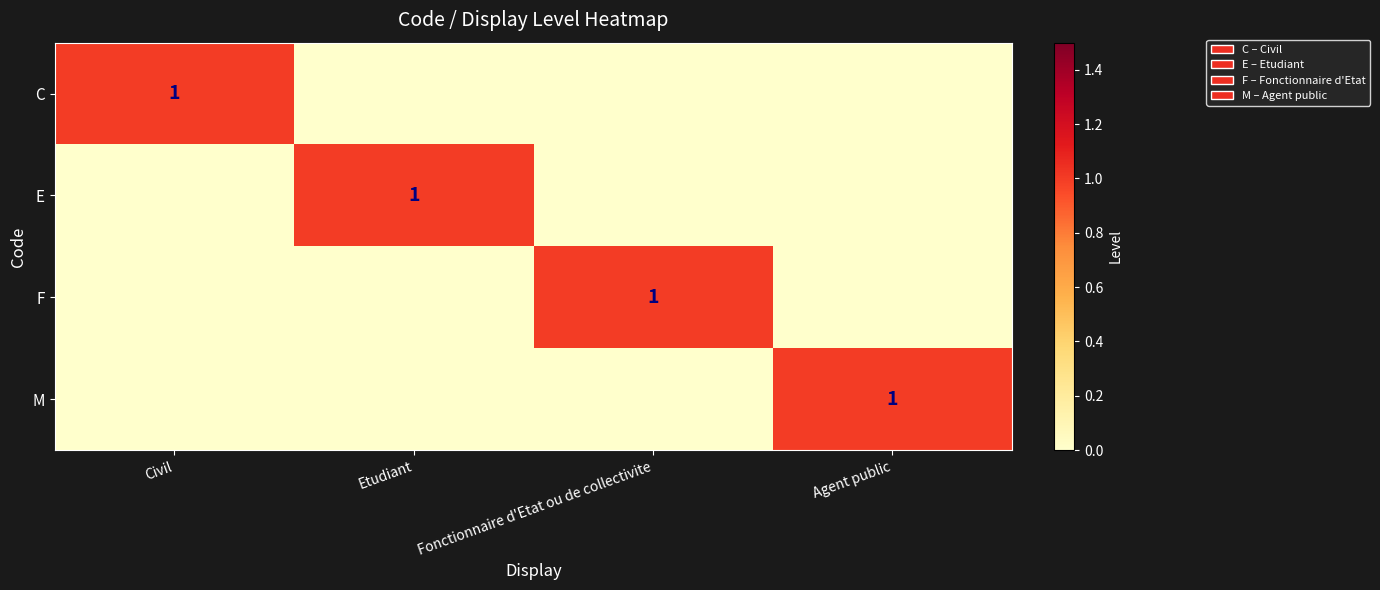

Is it true that F equals 0 at Civil?

True